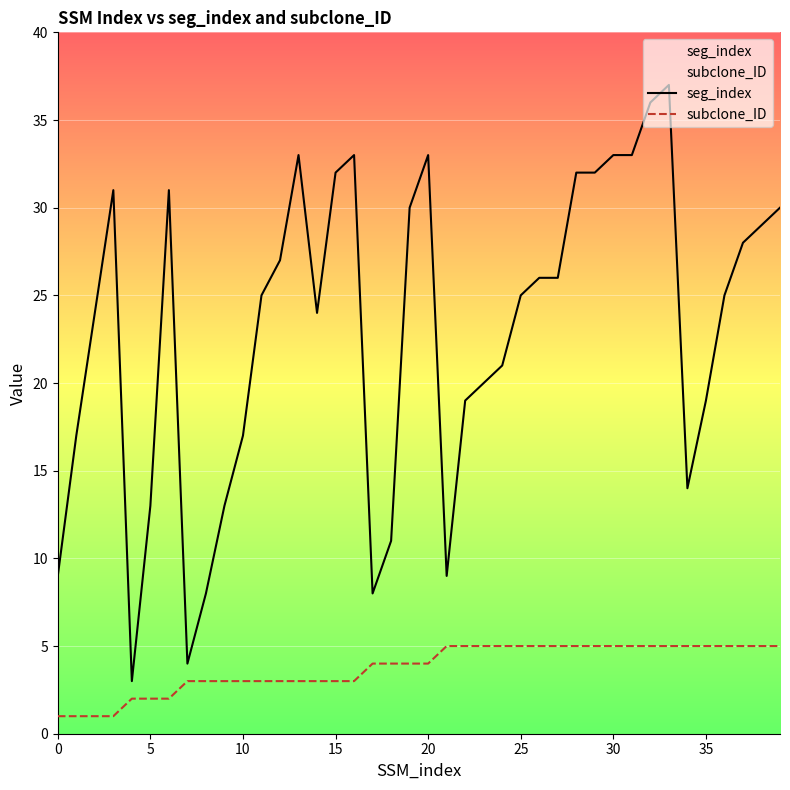

Between 28 and 36, which series saw the biggest shift?

seg_index